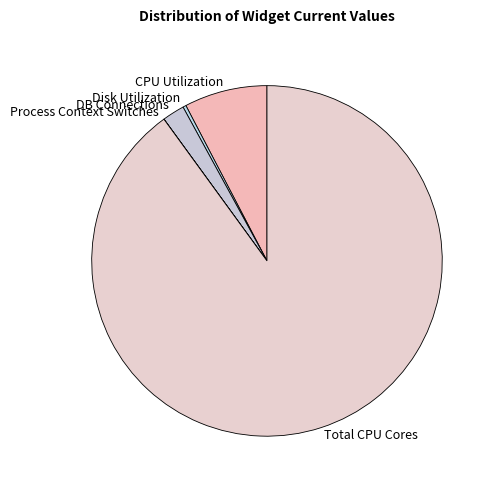

Does any single category account for the majority?

Yes